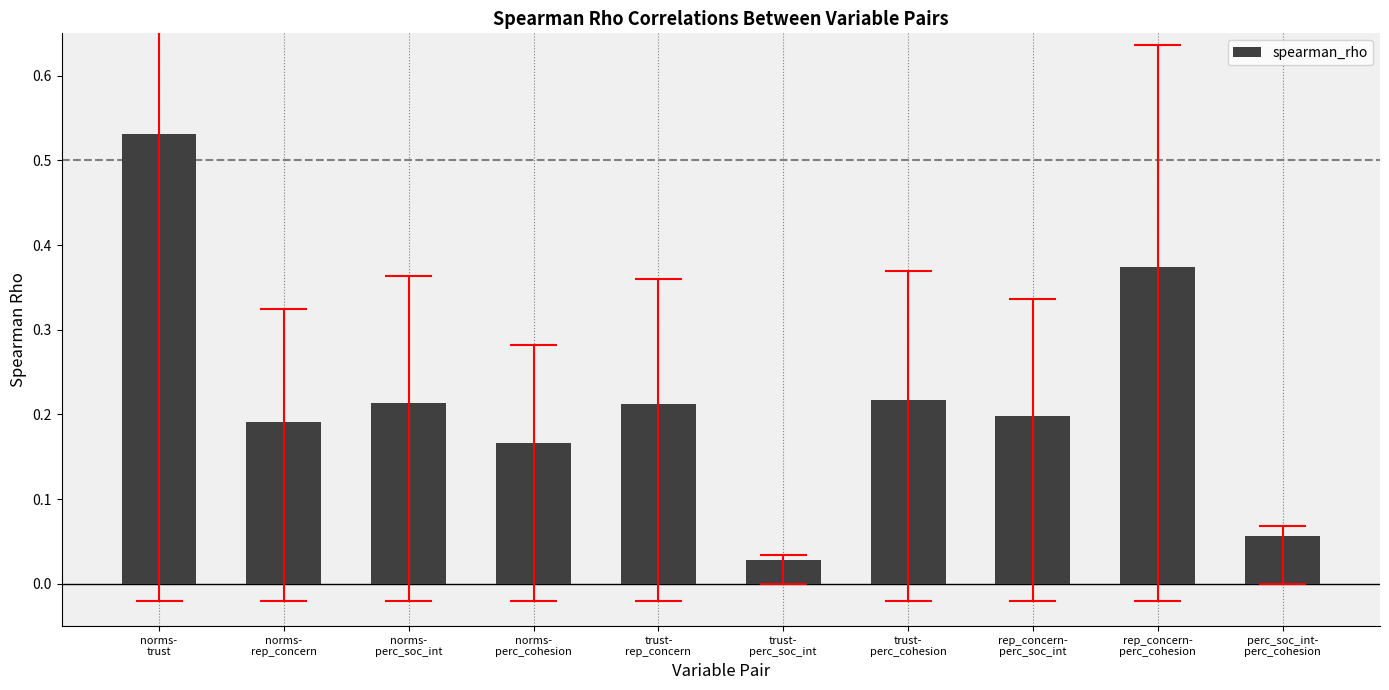

What position from the right is norms-
perc_soc_int?

8